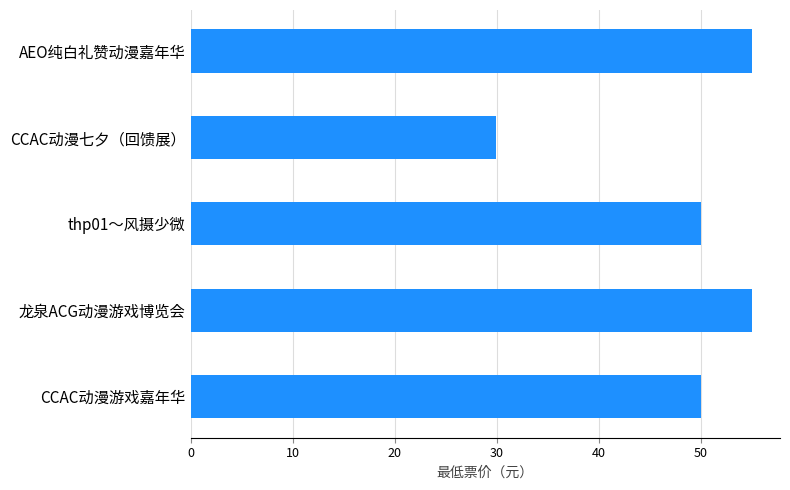

How many bars are there in total?

5